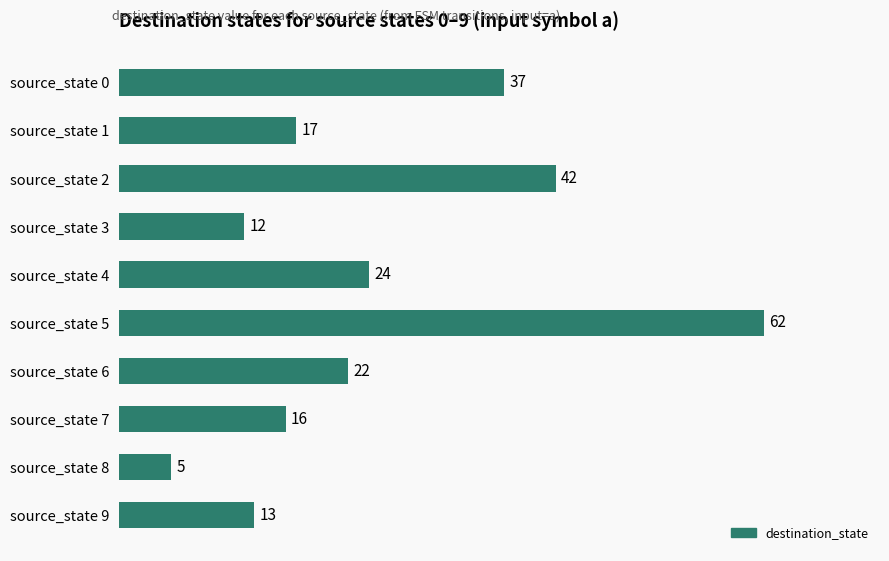

List the labels in order of value, smallest first.

source_state 8, source_state 3, source_state 9, source_state 7, source_state 1, source_state 6, source_state 4, source_state 0, source_state 2, source_state 5